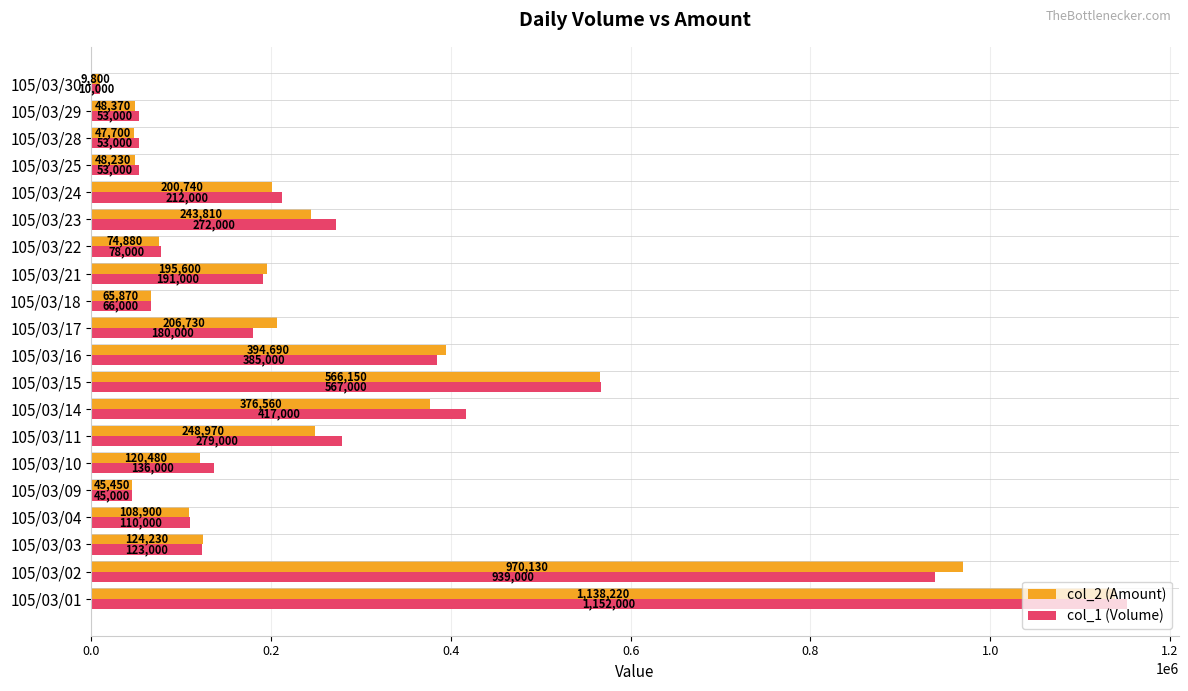

Which series has the largest total across all categories?

col_1 (Volume)